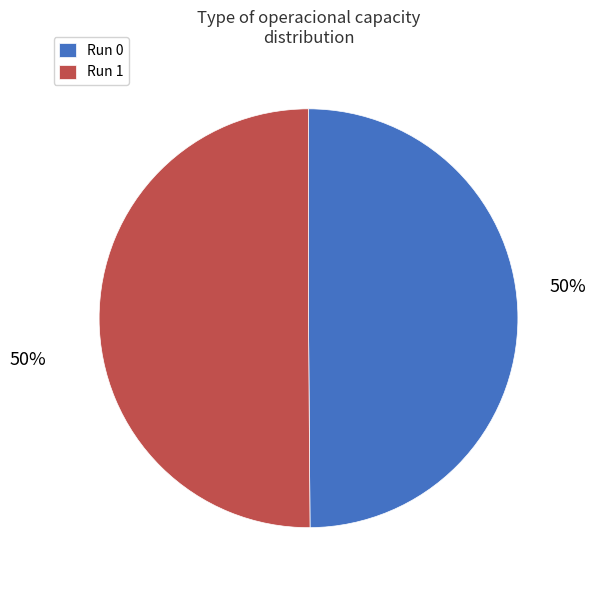

The Run 1 slice represents 37% of the pie. True or false?

False